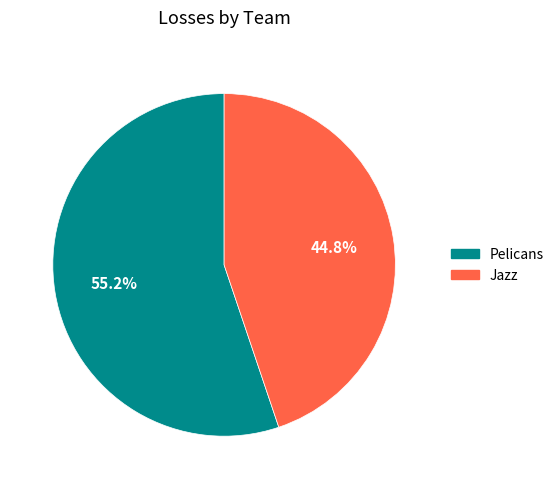

Count the number of slices in the pie.

2